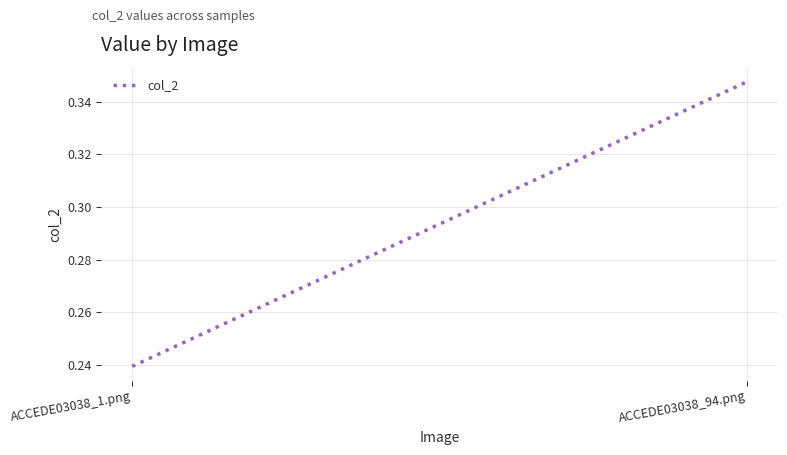

What is the value of the 2nd point from the left?

0.3